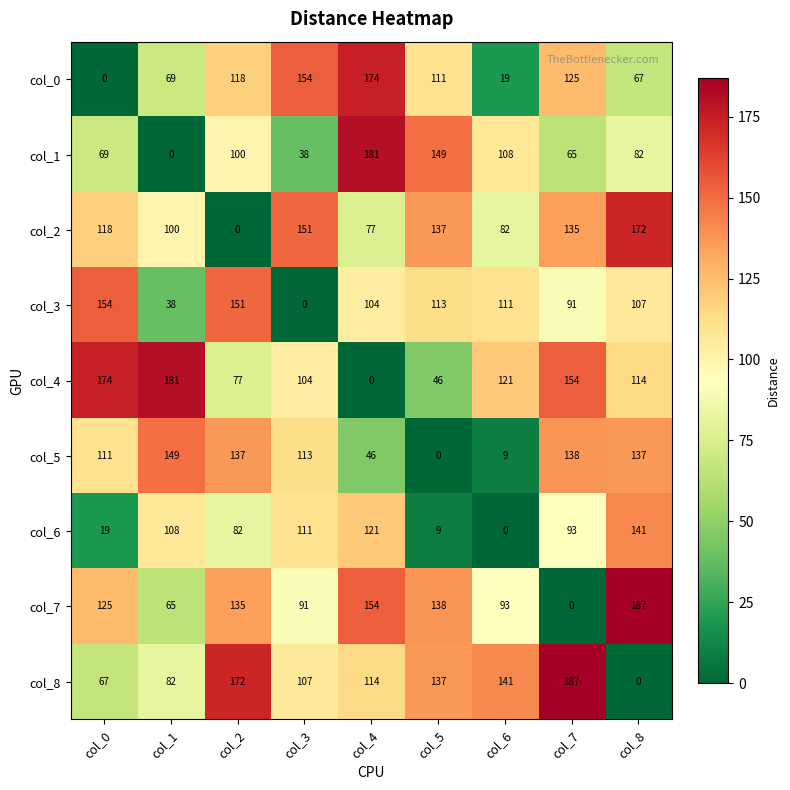

Count the number of data series in this chart.

9